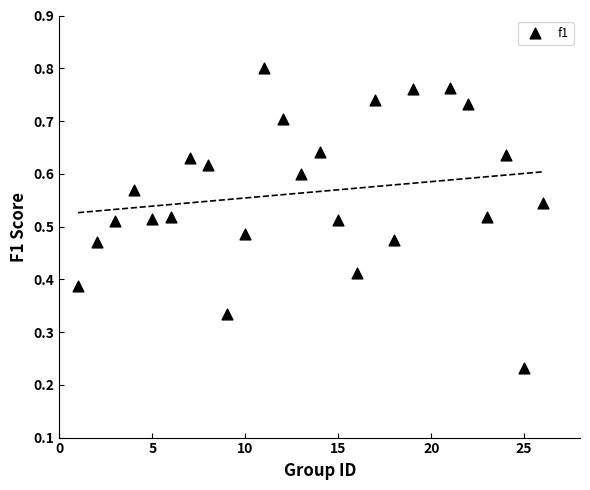

What is the range of X values (max minus min)?

25.0